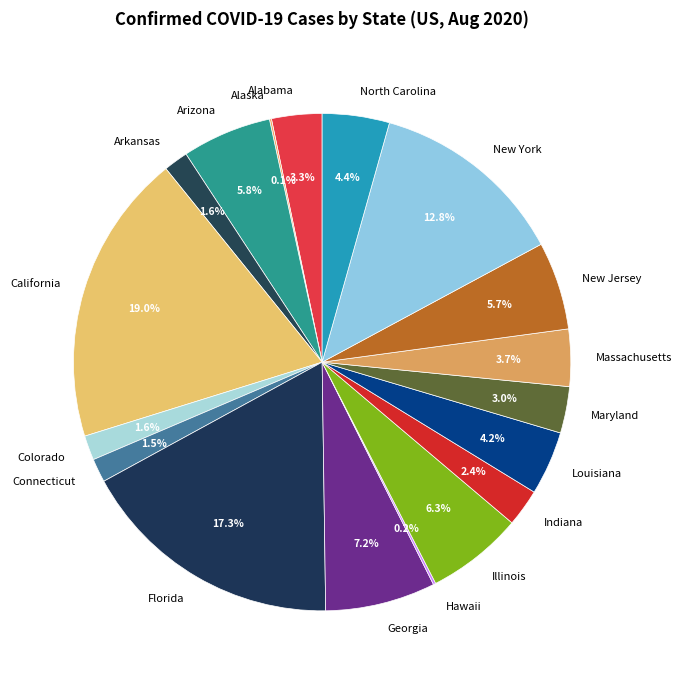

Between Georgia and Alabama, which is larger?

Georgia